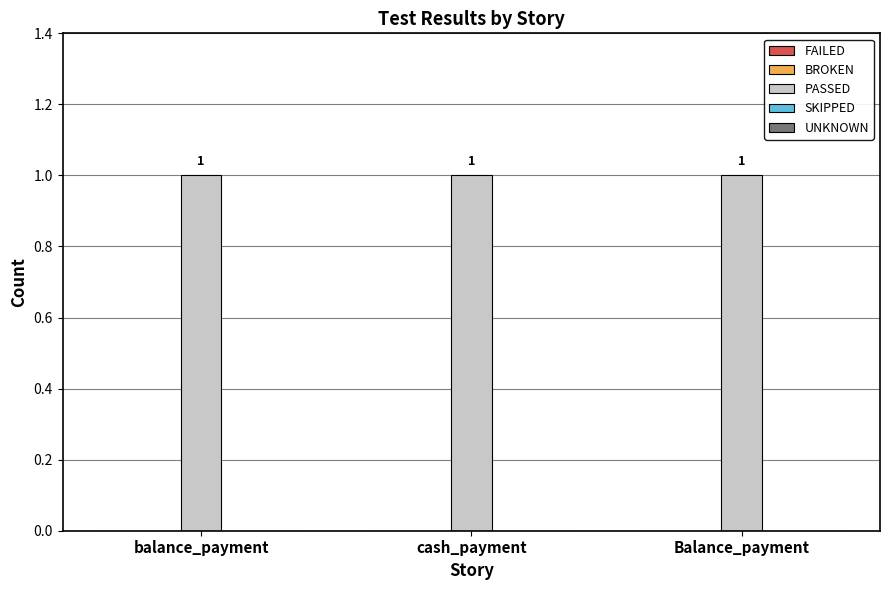

Between balance_payment and cash_payment, which series saw the biggest shift?

FAILED